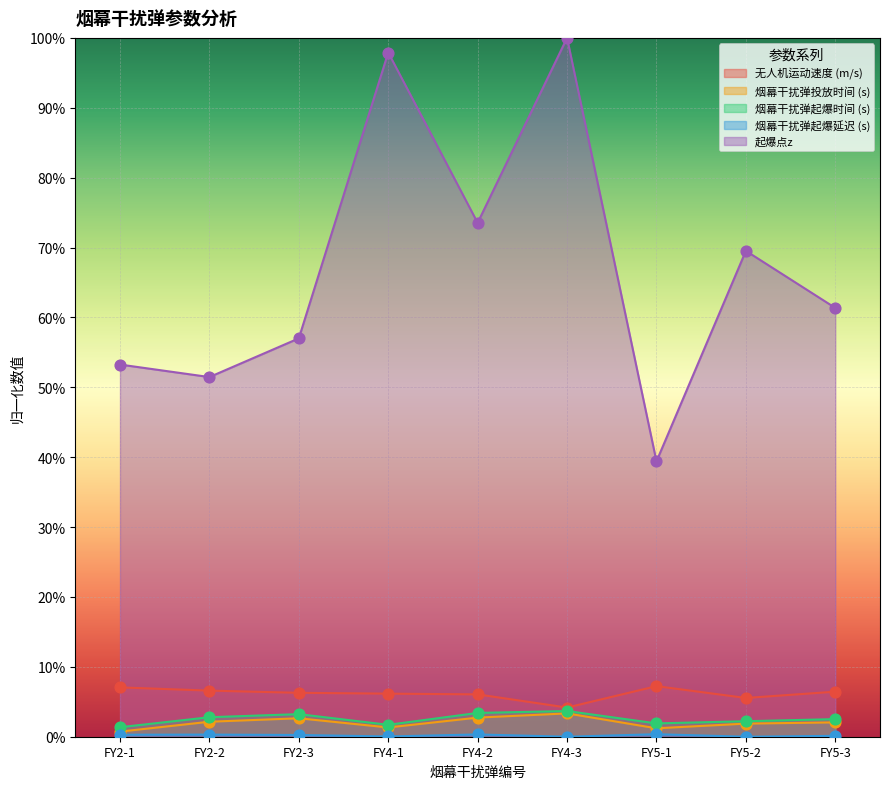

Is the value of 无人机运动速度 (m/s) at FY5-3 greater than the value of 烟幕干扰弹起爆时间 (s) at FY5-3?

Yes